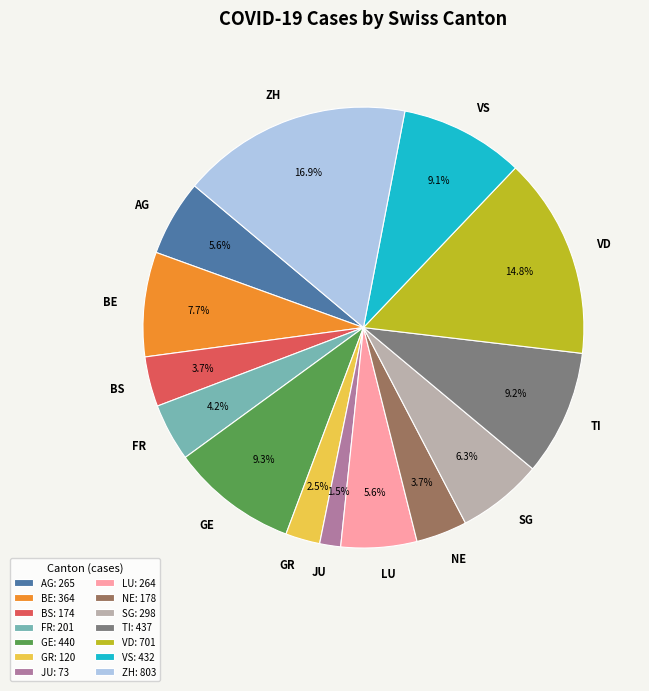

Which category has the smallest portion of the pie?

JU